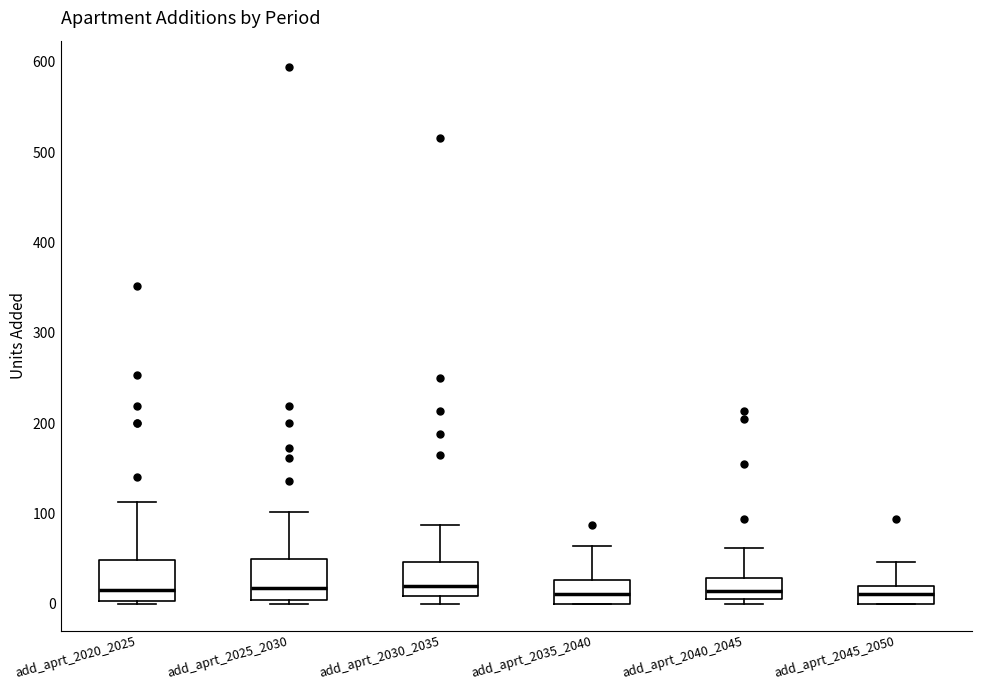

Reading left to right, transcribe this box plot: for each box, give where its median line is, the range the box spans, and where its two whiskers end, as read against the y-axis. The values are not printed on the chart, so give them approximately, as read against the axis.

add_aprt_2020_2025: median 20, box 0 to 50, whiskers 0 (just below the box's lower edge) to 110
add_aprt_2025_2030: median 20, box 0 to 50, whiskers 0 (just below the box's lower edge) to 100
add_aprt_2030_2035: median 20, box 10 to 50, whiskers 0 to 90
add_aprt_2035_2040: median 10, box 0 to 30, whiskers 0 to 60
add_aprt_2040_2045: median 10, box 0 to 30, whiskers 0 (just below the box's lower edge) to 60
add_aprt_2045_2050: median 10, box 0 to 20, whiskers 0 to 50